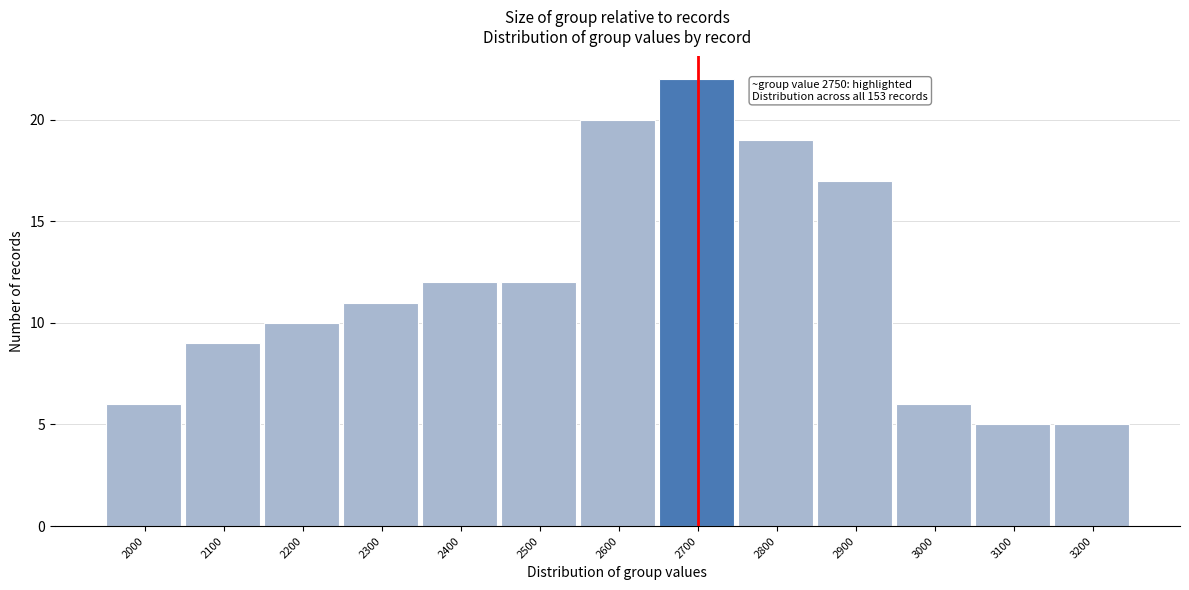

Reading right to left, extract all data points from this chart.

5	5	6	17	19	22	20	12	12	11	10	9	6